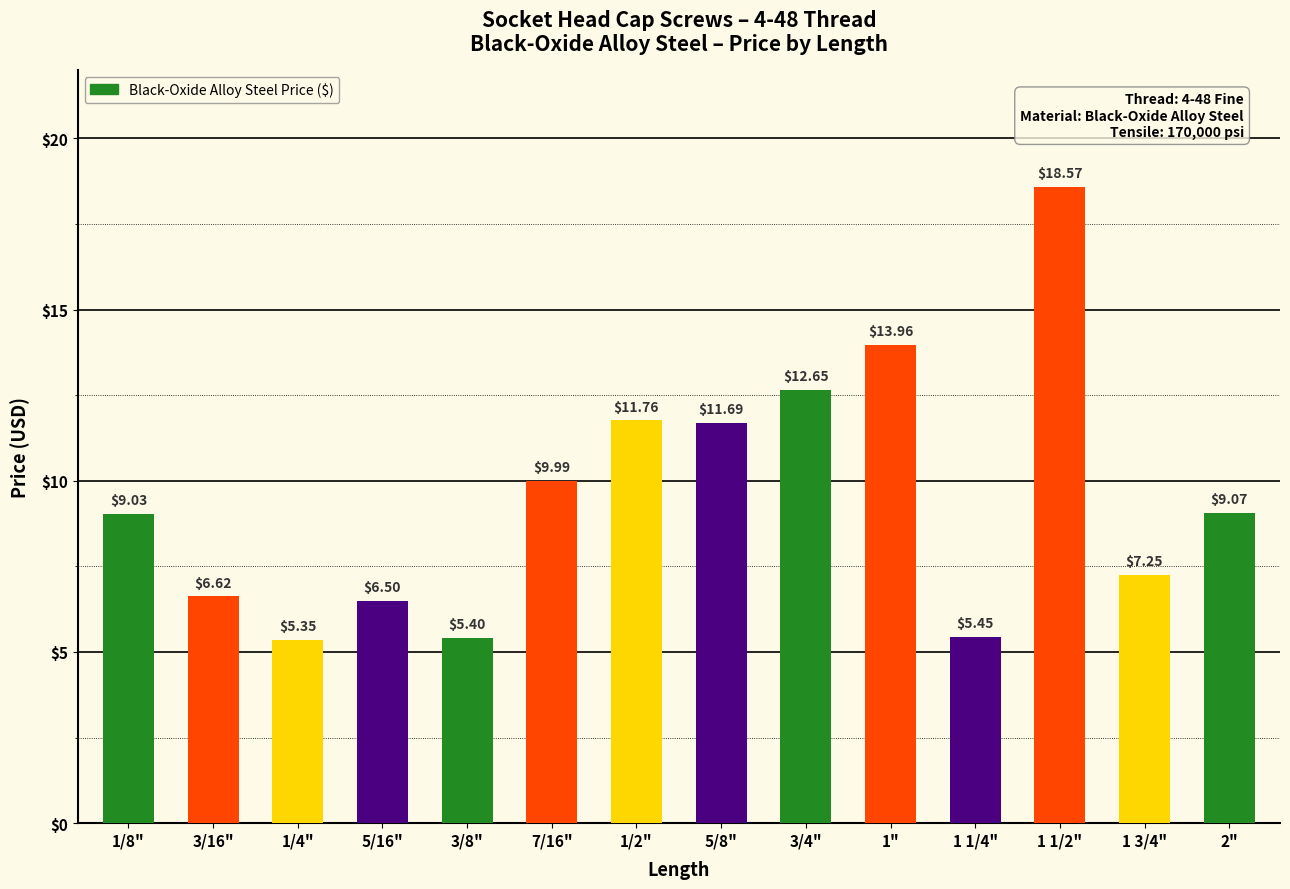

Which category has the highest value across all series?

1 1/2"